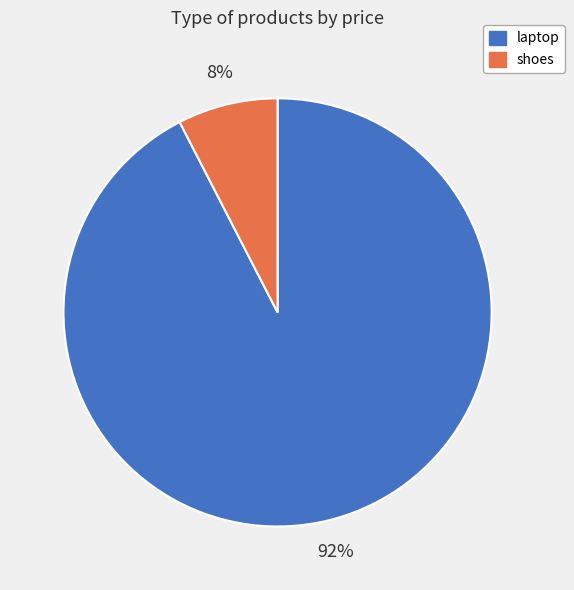

Rank the categories by value from highest to lowest.

laptop, shoes